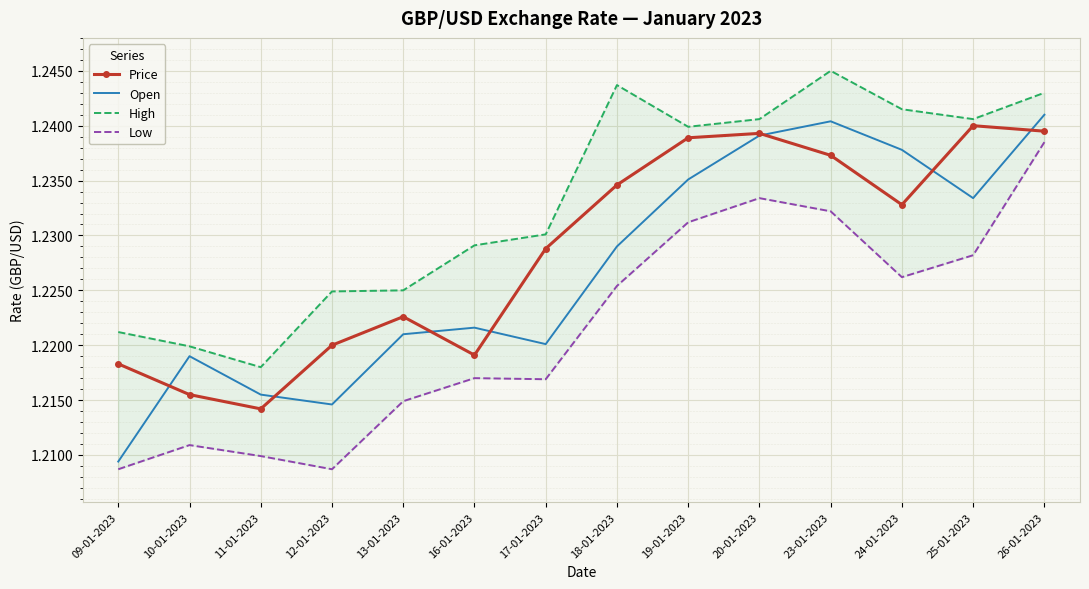

What is the total value across all series at 23-01-2023?

5.0